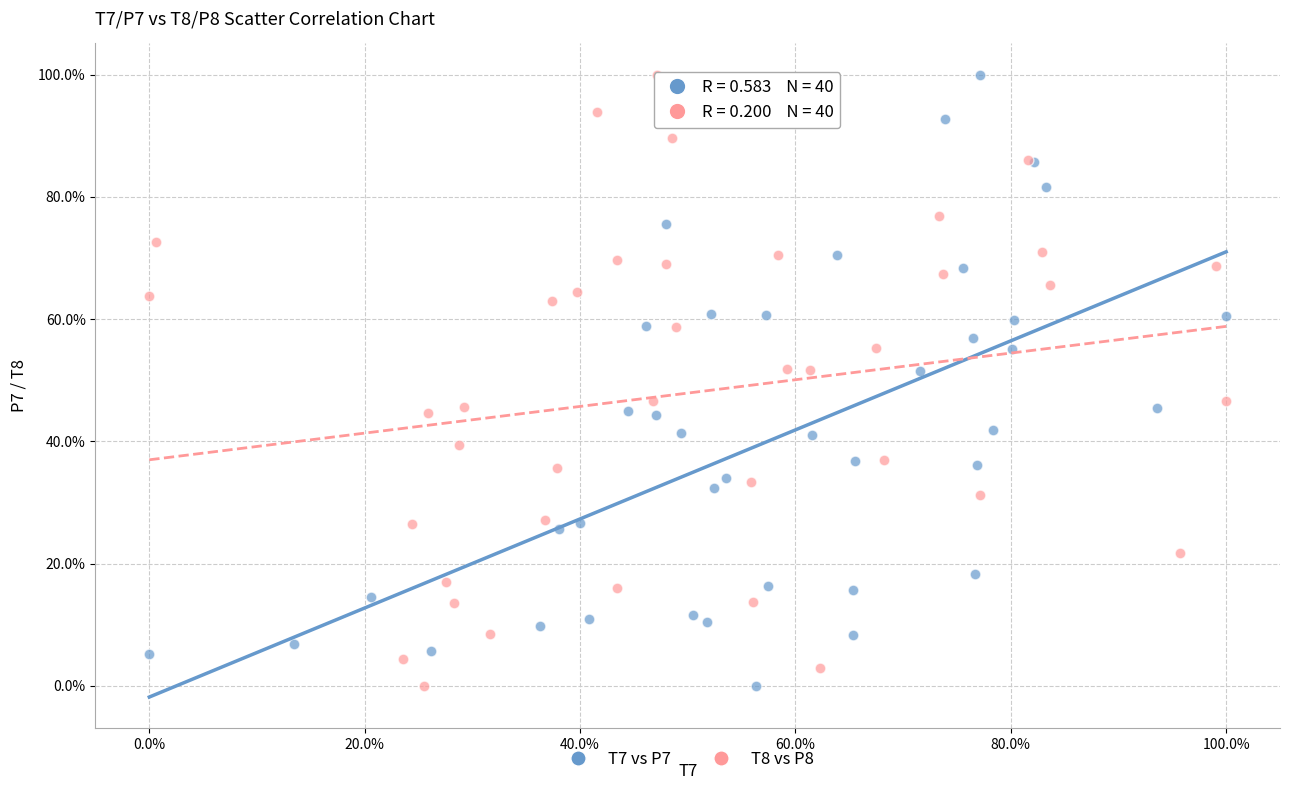

What are all the series names shown in the legend?

T7 vs P7, T8 vs P8